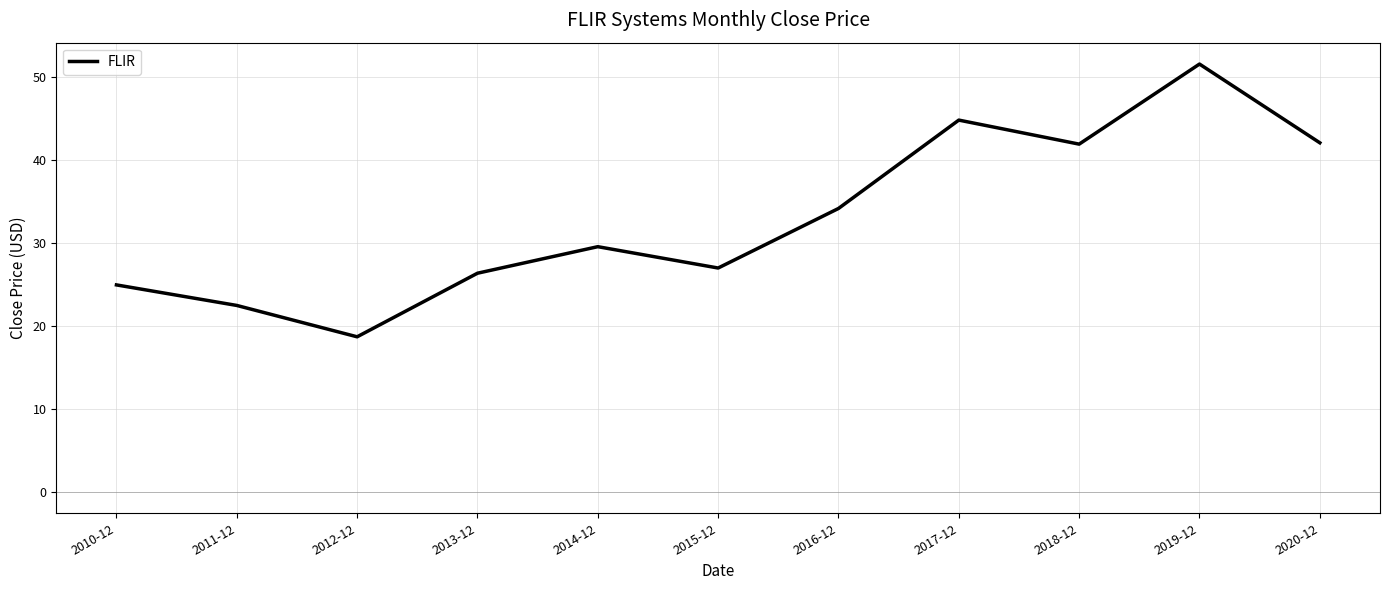

Approximately how many times larger is the value at 2014-12 compared to 2010-12?

1.2